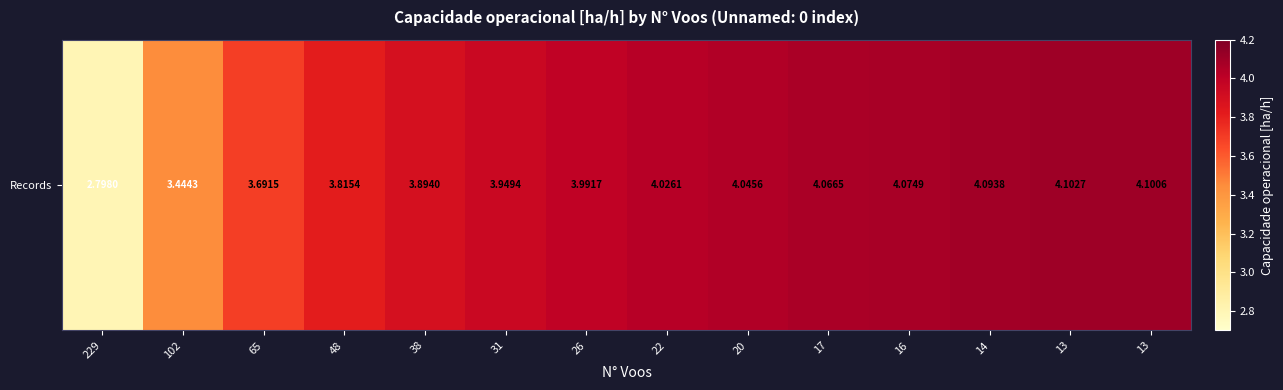

At which category does the chart reach its peak across all series?

13